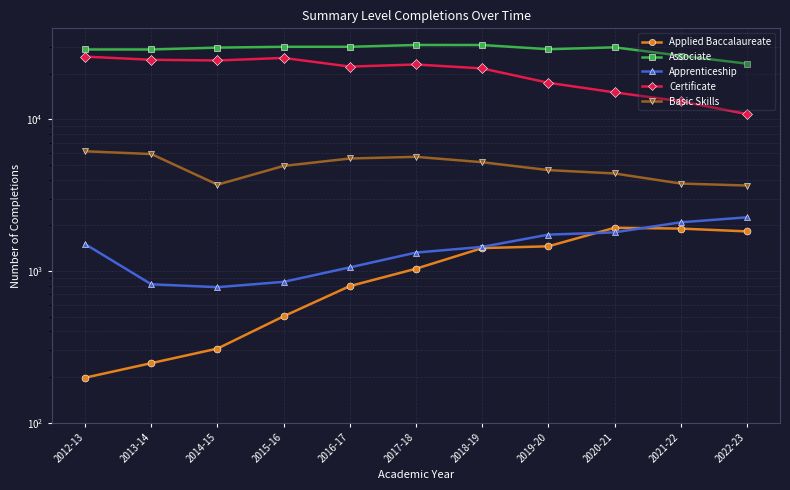

Which series has the largest range (max minus min)?

Certificate